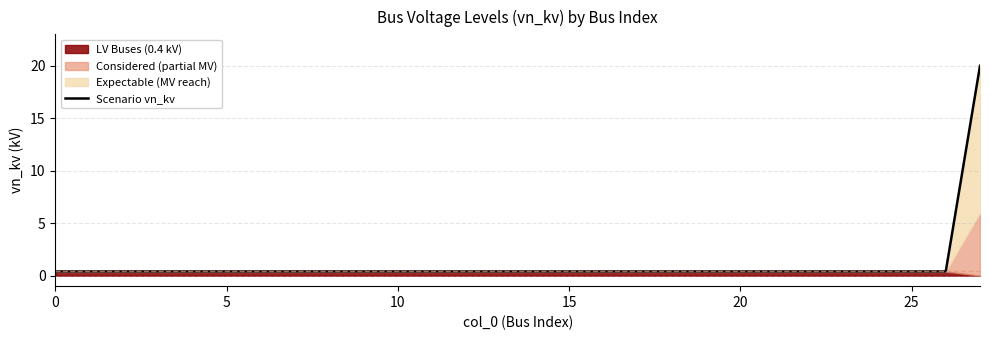

The Scenario vn_kv series shows 0.4 at 10. True or false?

True